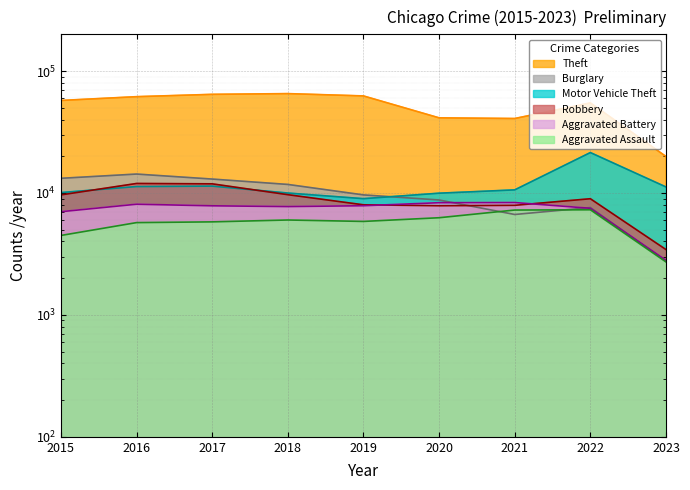

Which series ends up on top after the final intersection of Aggravated Battery and Robbery?

Robbery